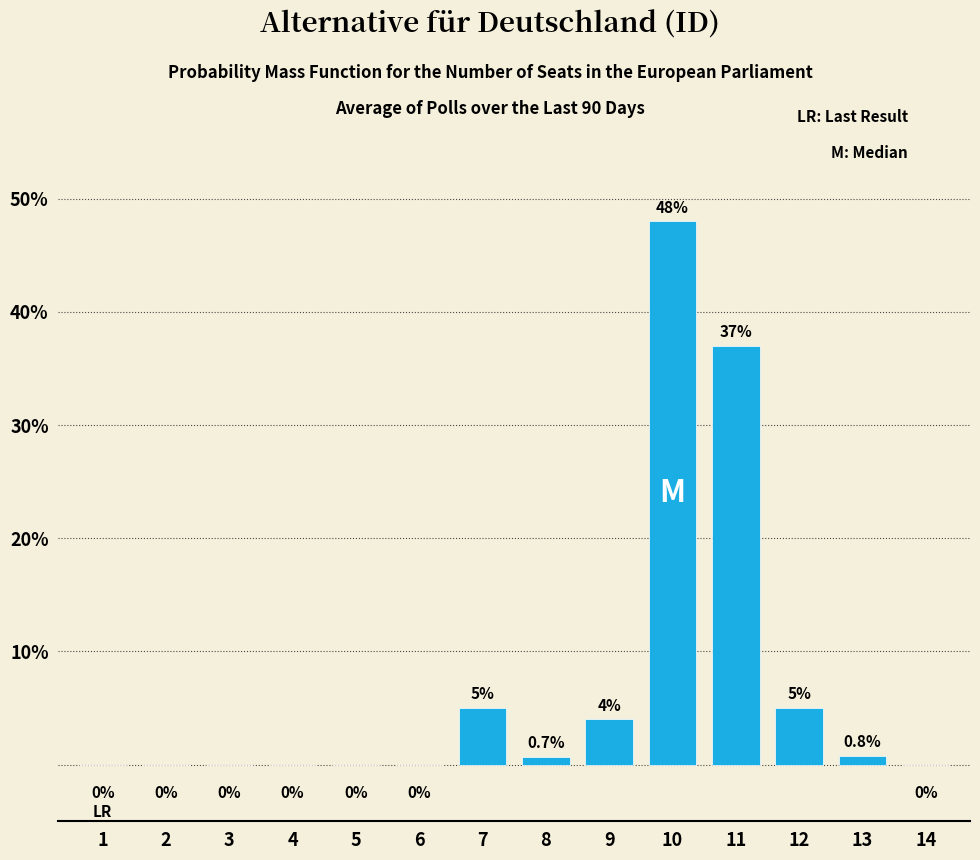

Is it true that the value at 10 is 48.0?

True